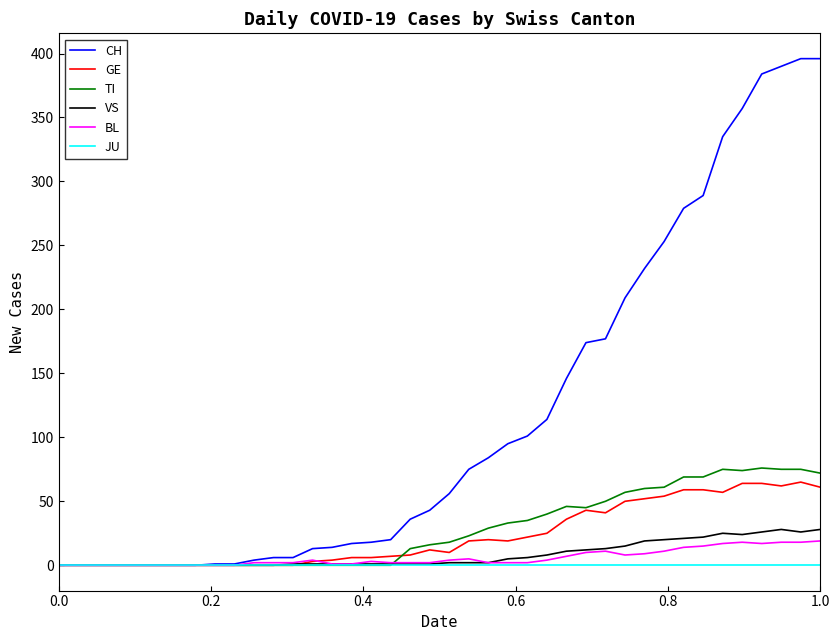

What is the maximum value for TI?

76